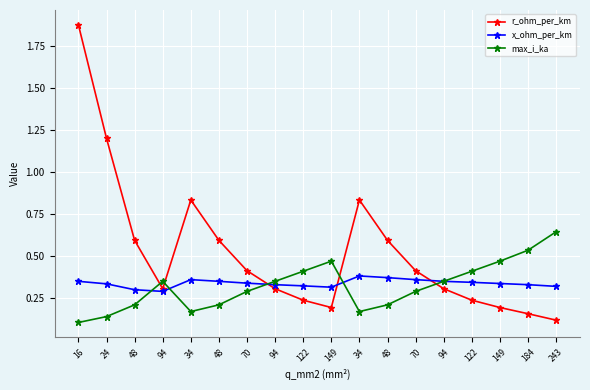

What are all the series names shown in the legend?

r_ohm_per_km, x_ohm_per_km, max_i_ka